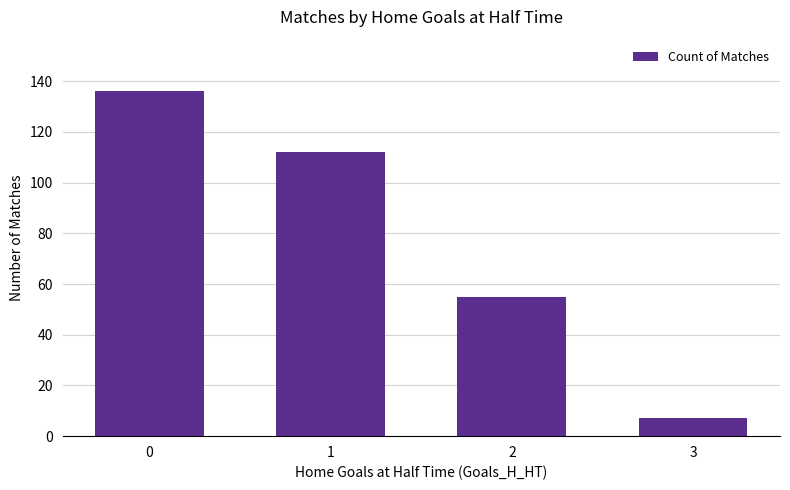

At which label is the value closest to 71?

2